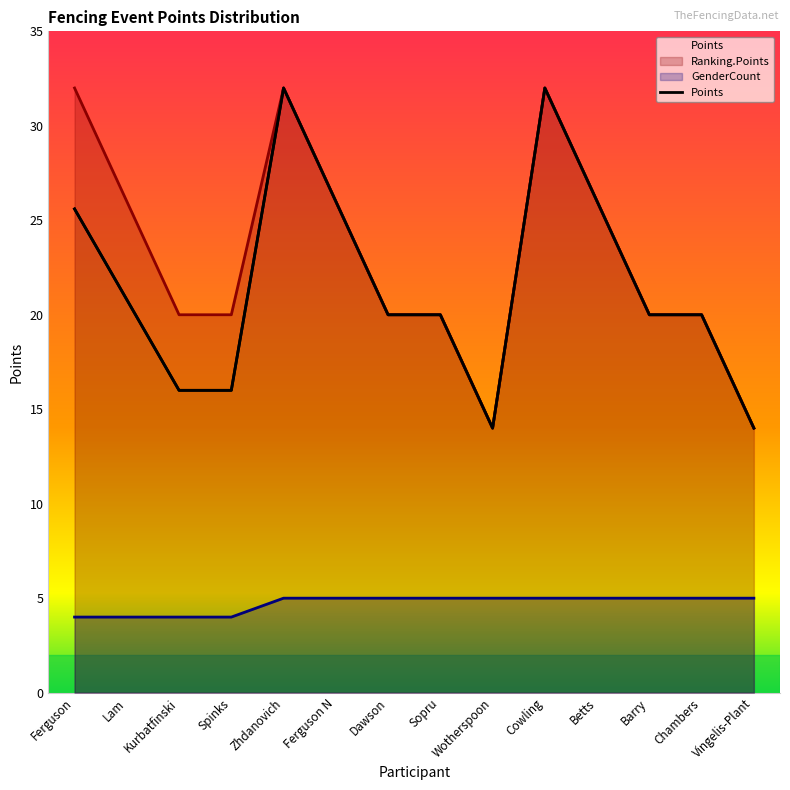

What is the maximum value shown in the chart?

32.0